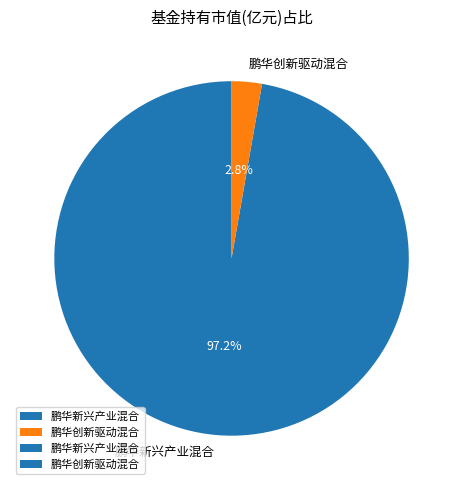

Is the sum of 鹏华创新驱动混合 and 鹏华新兴产业混合 greater than half?

Yes